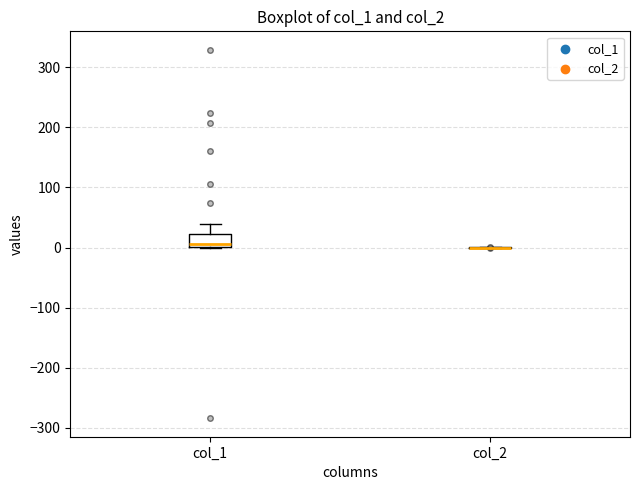

Reading left to right, transcribe this box plot: for each box, give where its median line is, the range the box spans, and where its two whiskers end, as read against the y-axis. The values are not printed on the chart, so give them approximately, as read against the axis.

col_1: median 10, box 0 to 20, whiskers 0 to 40
col_2: box collapsed to a line at 0, whiskers 0 to 0